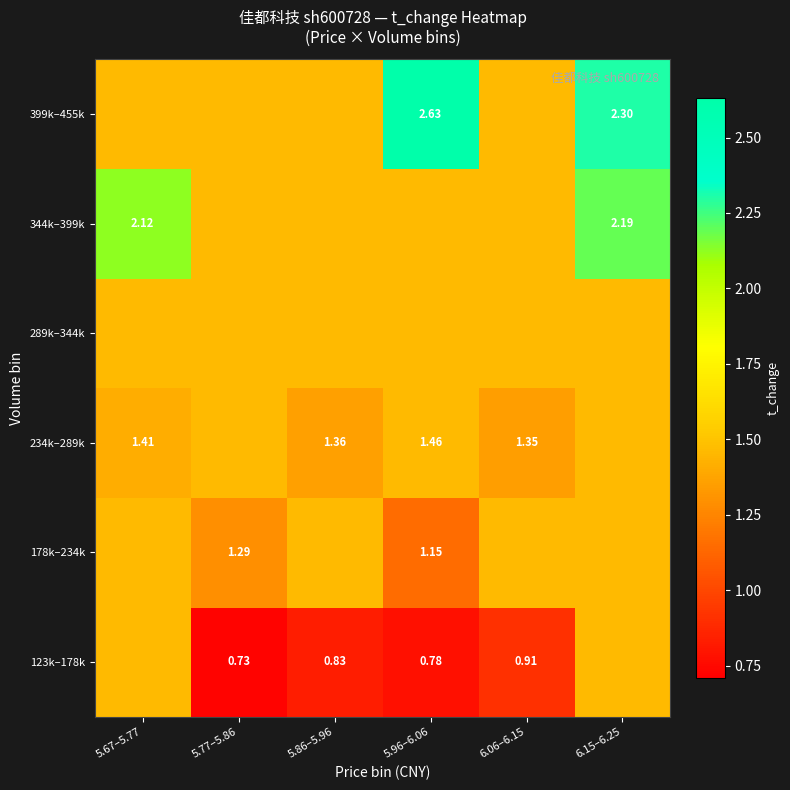

At 5.67–5.77, list the series in order from largest to smallest.

344k–399k, 123k–178k, 178k–234k, 289k–344k, 399k–455k, 234k–289k